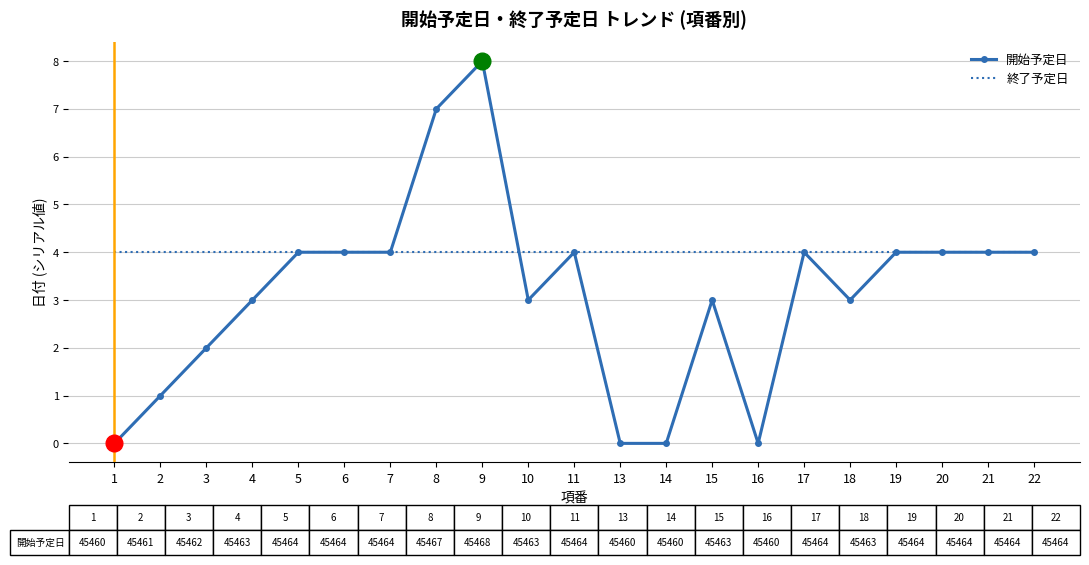

Rank the series by their maximum value, from highest to lowest.

開始予定日, 終了予定日